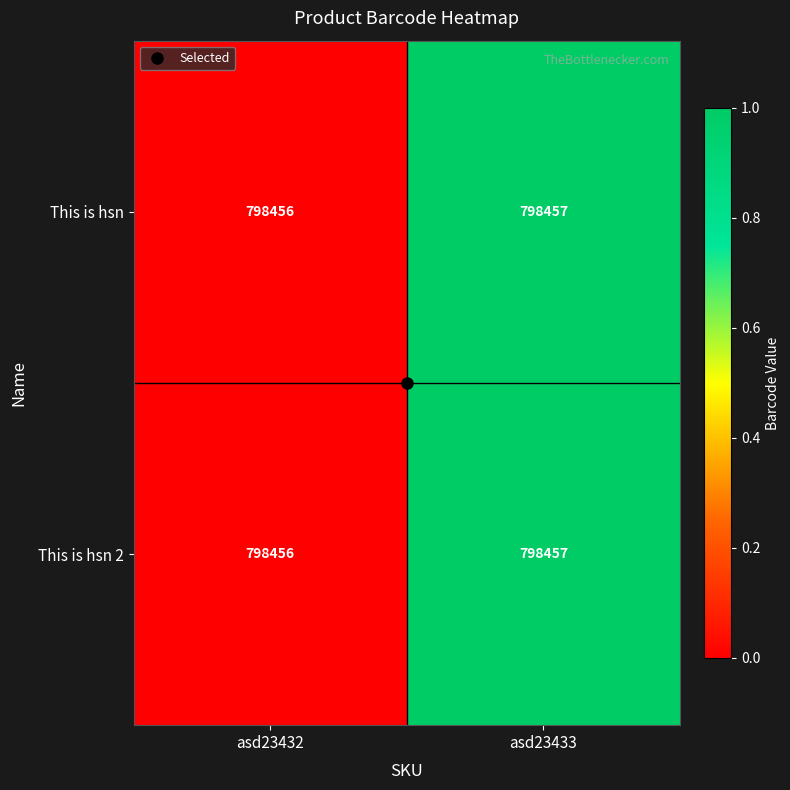

What is the total value across all series at asd23432?

1596912